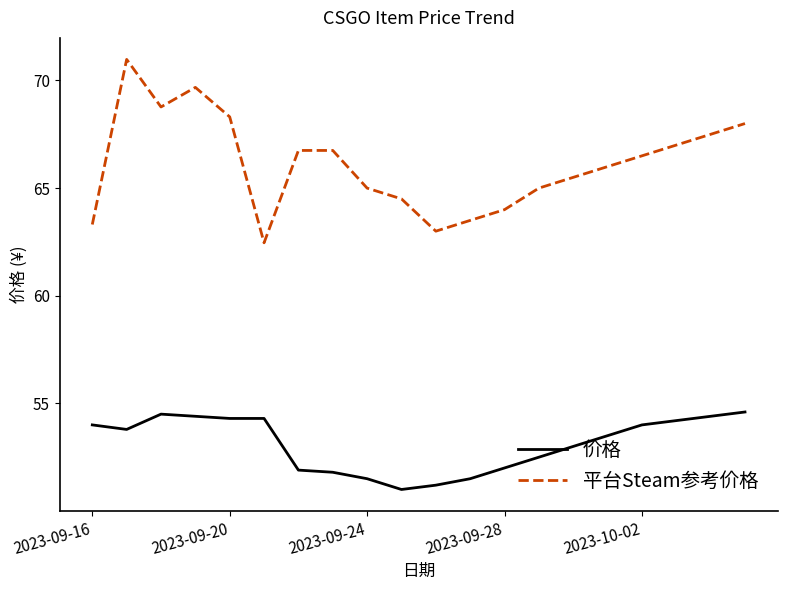

List the series in order of their overall mean, lowest first.

价格, 平台Steam参考价格